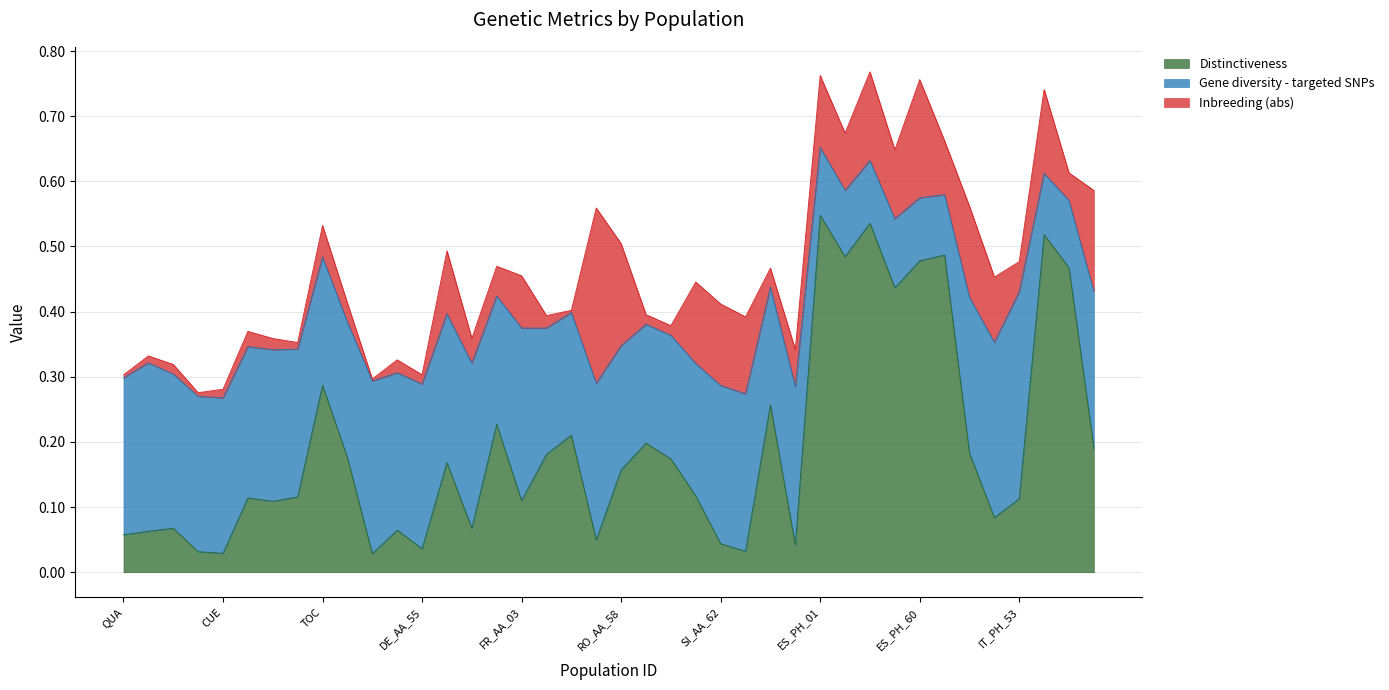

List the labels in order of Inbreeding (abs) value, largest first.

IT_AA_64, ES_PH_60, RO_AA_58, IT_PH_56, IT_PH_51, ES_PH_05, IT_PH_55, RO_AA_61, SI_AA_62, SI_AA_63, ES_PH_01, ES_PH_59, IT_PH_52, ES_AA_01, ES_PH_03, ES_PH_02, FR_AA_03, IT_AA_66, TOC, IT_PH_53, FR_AA_54, IT_PH_07, FR_AA_05, SEB, IT_AA_65, LIM, AT_AA_52, IT_AA_56, LAC, RO_AA_60, TALbis, RO_AA_59, DE_AA_55, CUE, MTG, LCObis, ARN, QUA, IT_AA_57, AT_AA_51